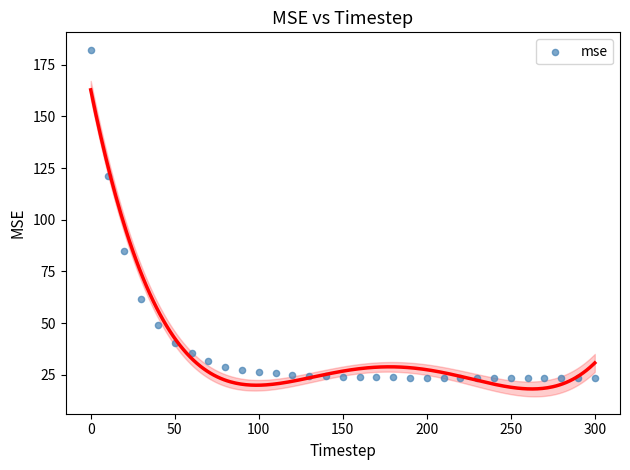

What is the range of X values (max minus min)?

300.0